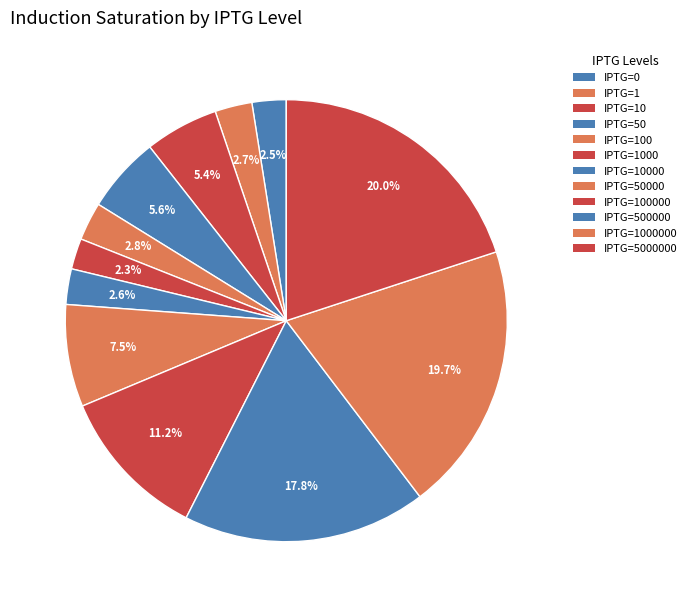

How many segments does this pie chart have?

12